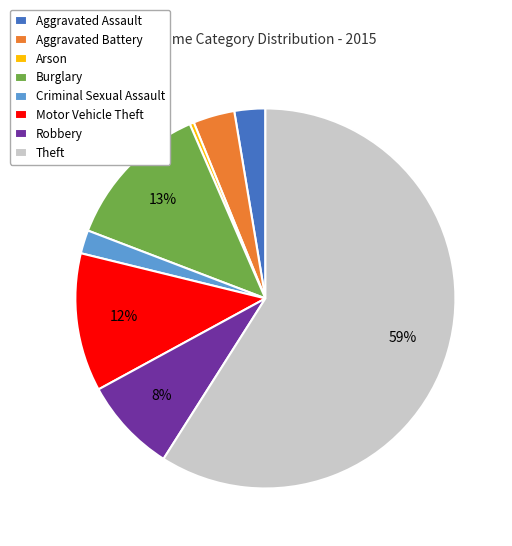

Between Robbery and Aggravated Battery, which is larger?

Robbery